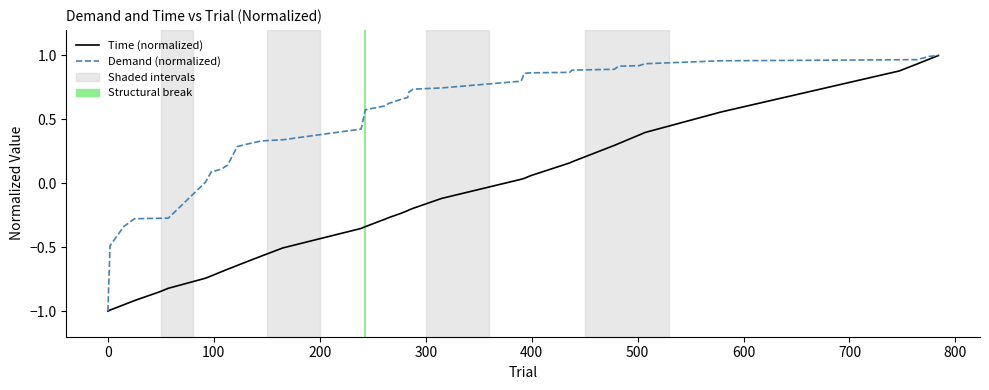

What is the lowest value of the Time (normalized) series?

-1.0